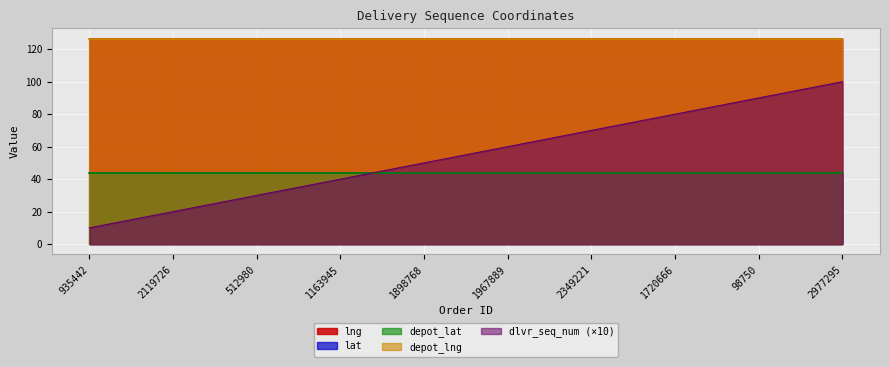

What is the sum of all lat values?

438.2